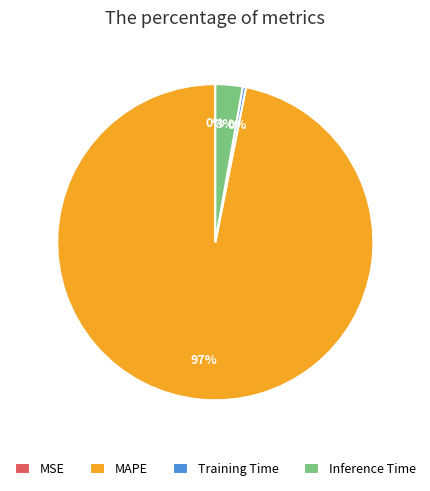

Do Inference Time and Training Time together represent more than half of the pie?

No